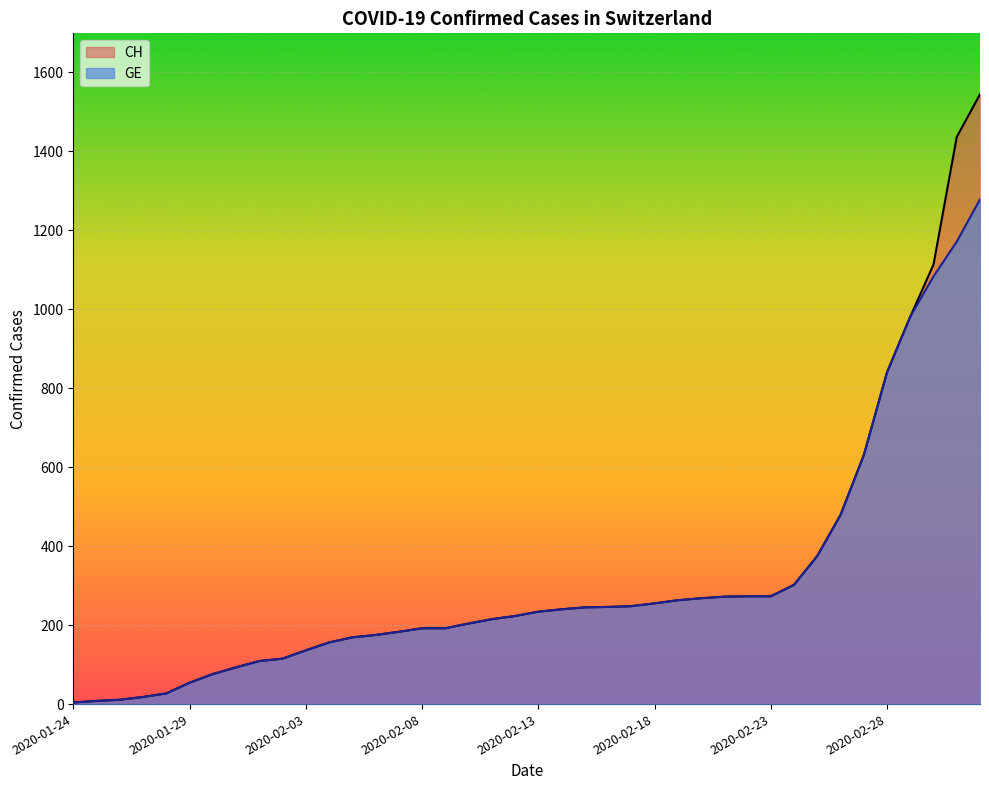

Where is GE nearest to the value 641?

2020-02-27